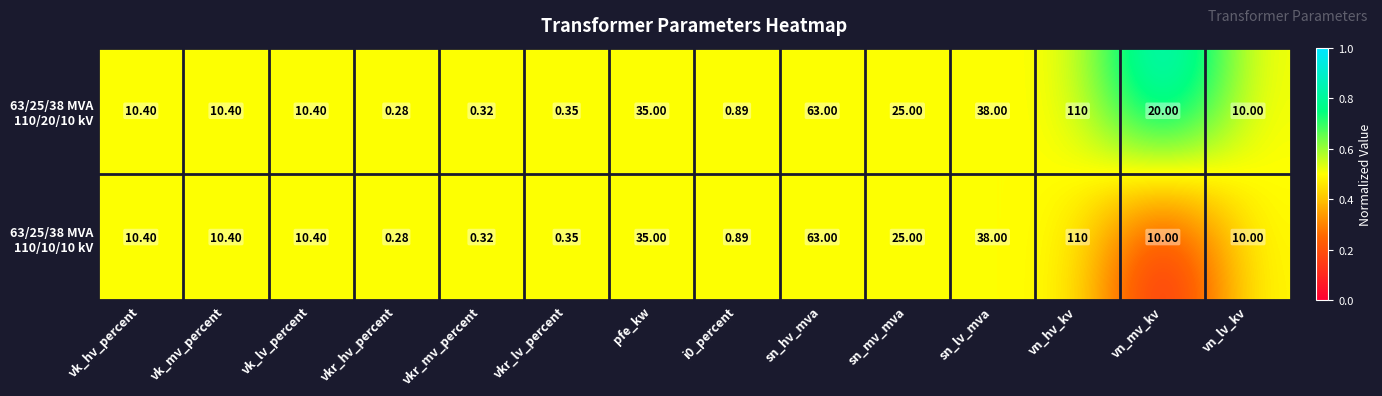

At which category is the sum across all series the highest?

vn_hv_kv